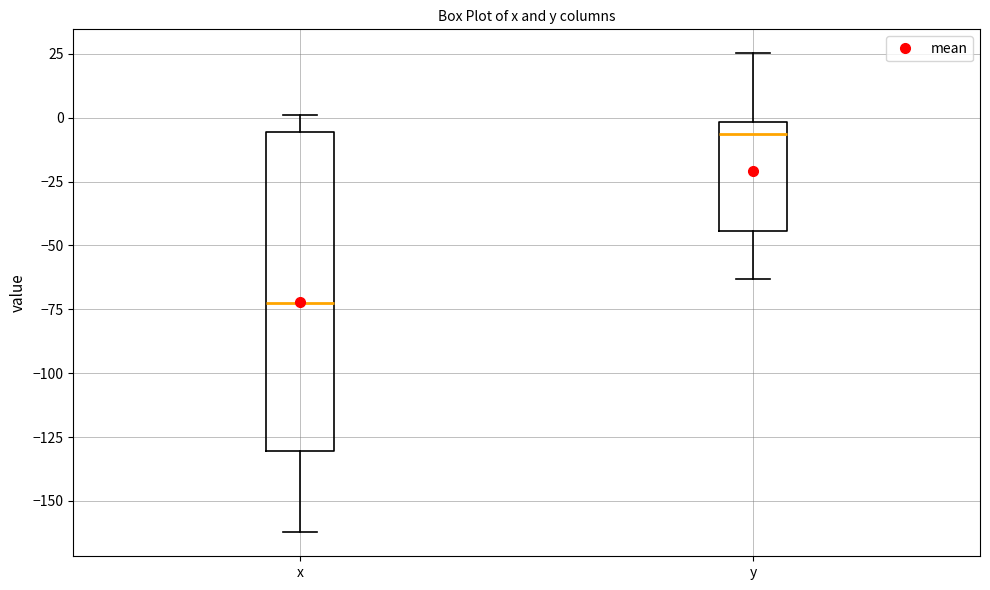

Reading left to right, transcribe this box plot: for each box, give where its median line is, the range the box spans, and where its two whiskers end, as read against the y-axis. The values are not printed on the chart, so give them approximately, as read against the axis.

x: median -75, box -130 to -5, whiskers -160 to 0
y: median -5, box -45 to 0, whiskers -65 to 25